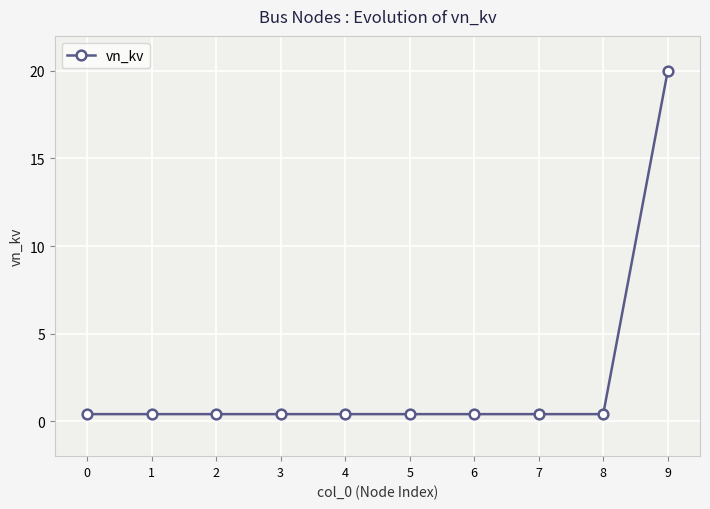

What is the change in value from 6 to 9?

+19.6